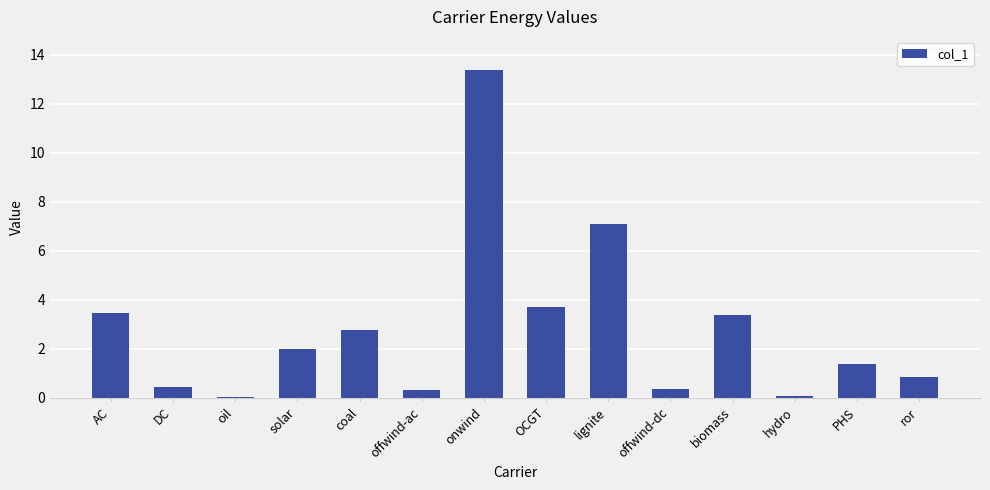

What is the sum of the values at coal and ror?

3.6